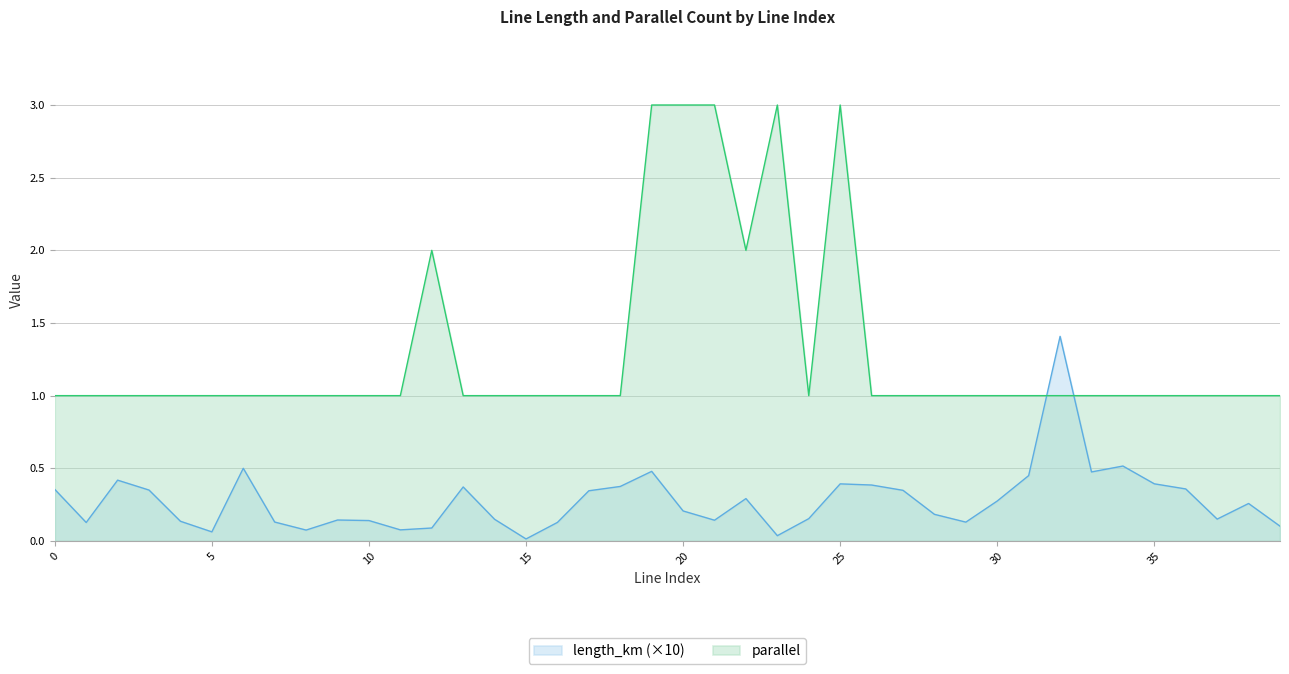

What is the spread (max minus min) of values at 25?

2.6